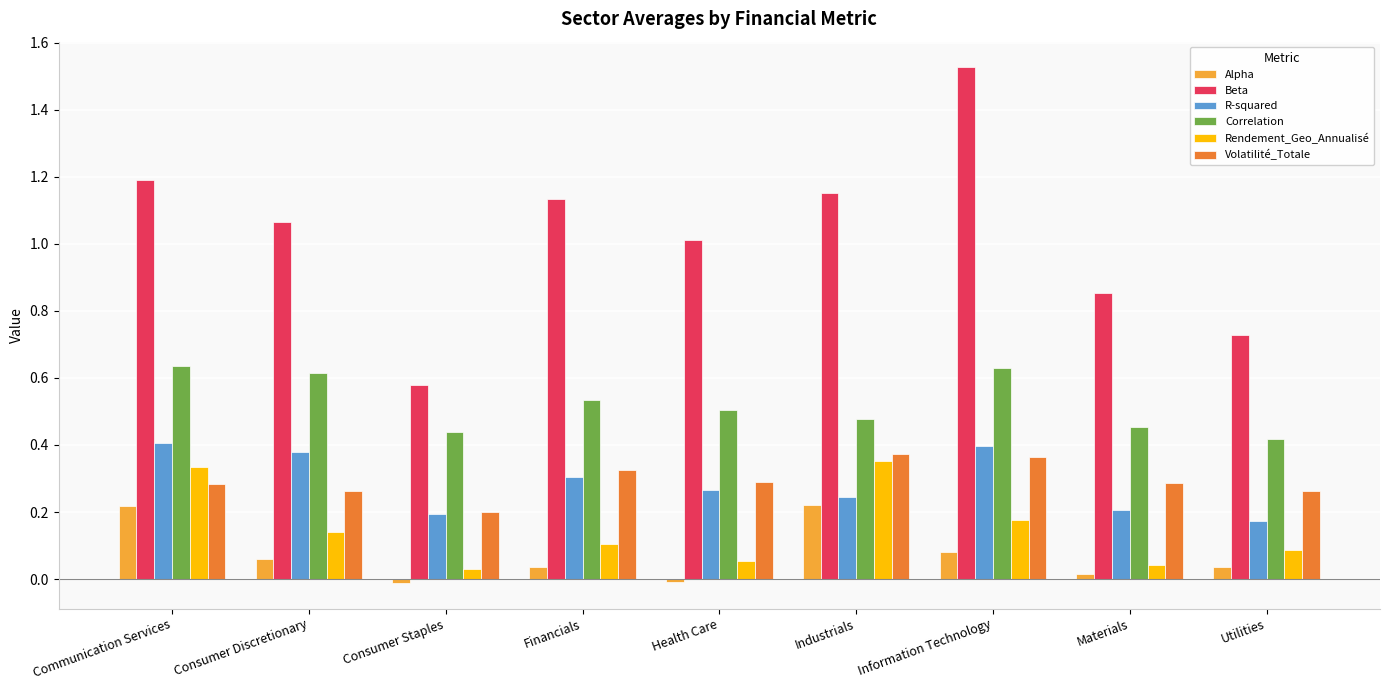

Which series has the largest total across all categories?

Beta